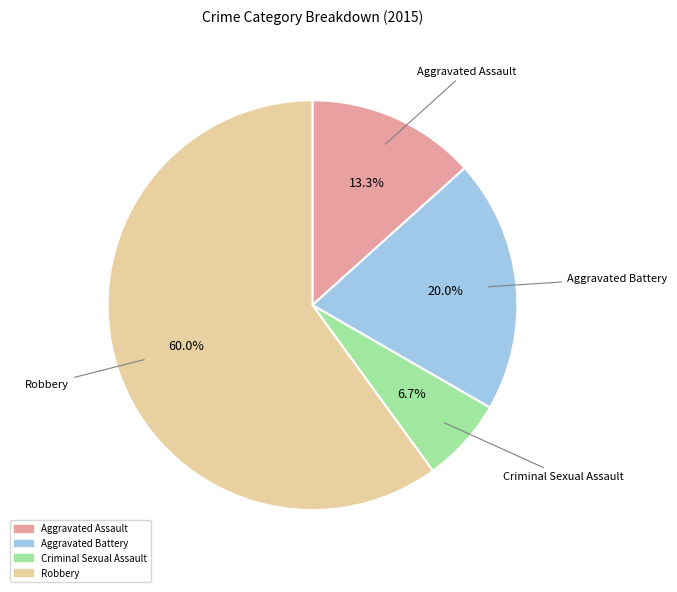

To the nearest percent, what portion does Criminal Sexual Assault represent?

7%